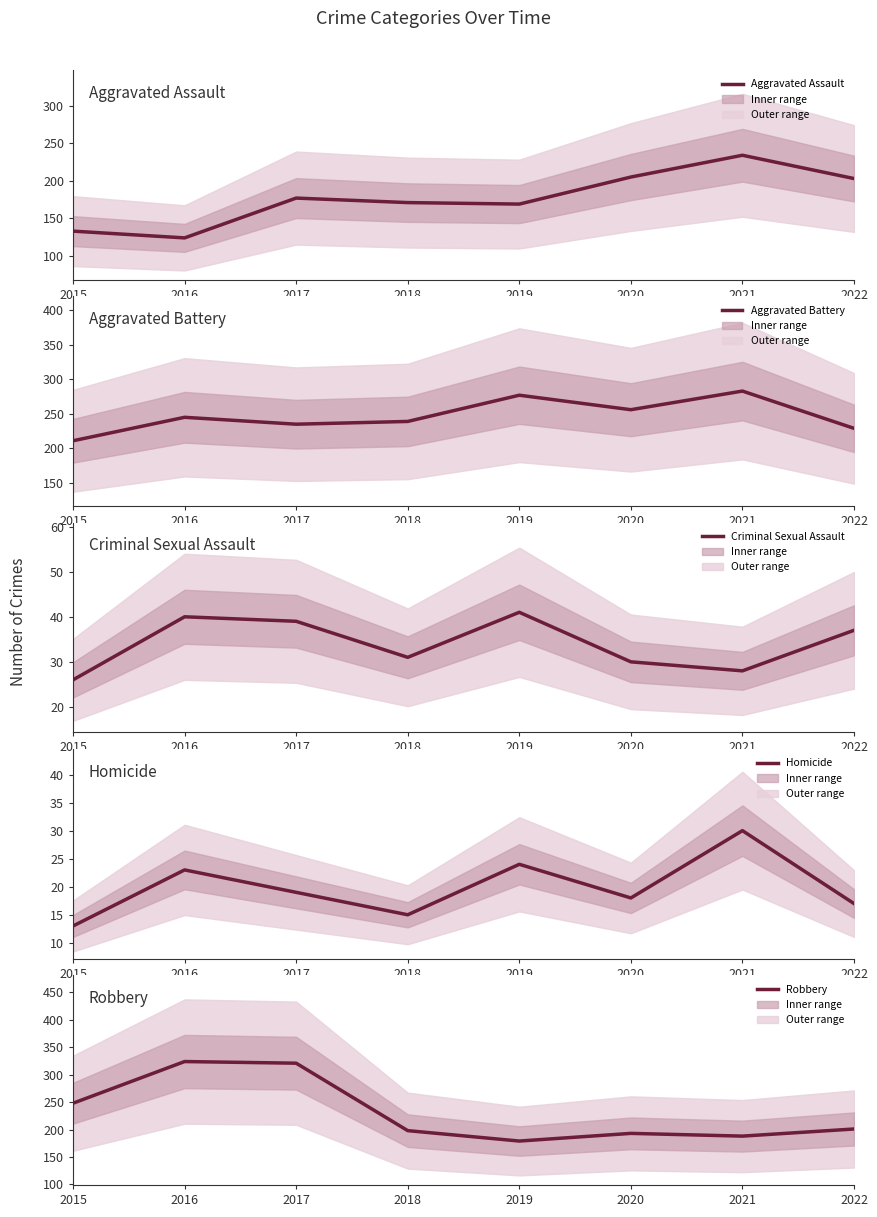

True or false: Aggravated Assault and Criminal Sexual Assault intersect in this chart.

False